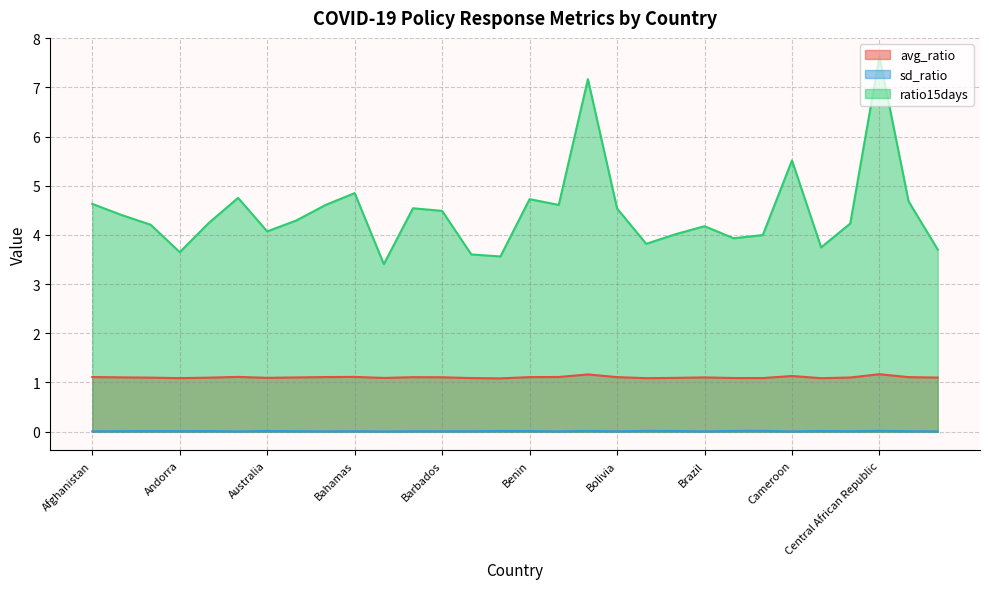

Where is ratio15days nearest to the value 5?

Bahamas